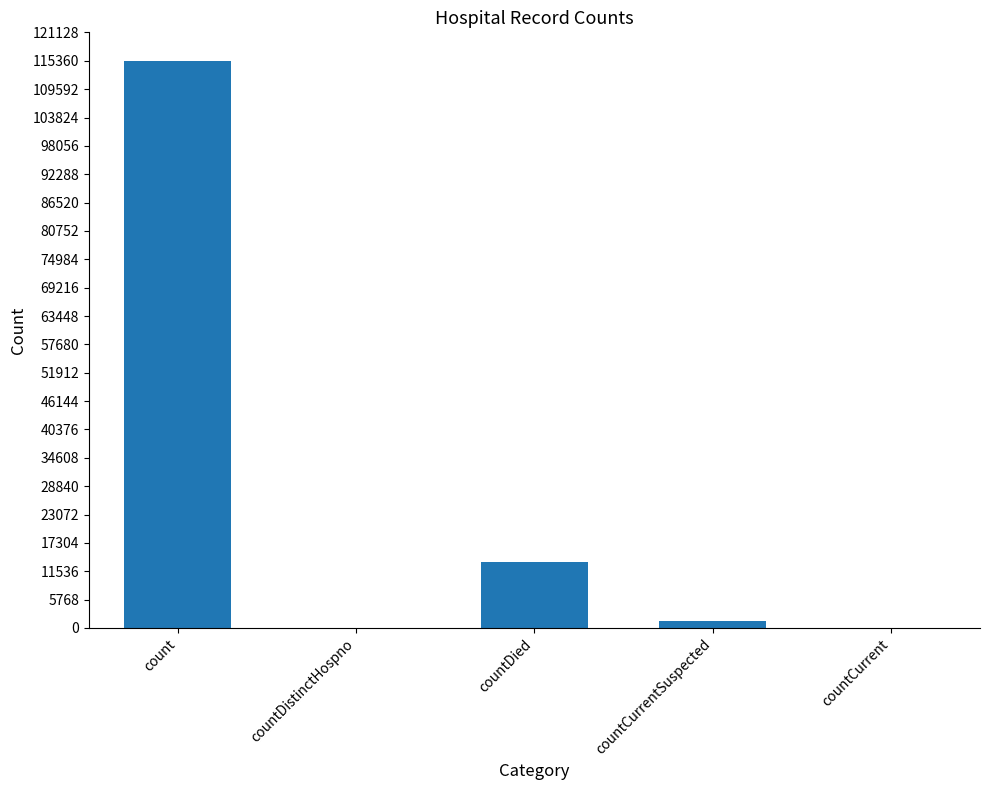

How many data points does each series have?

5